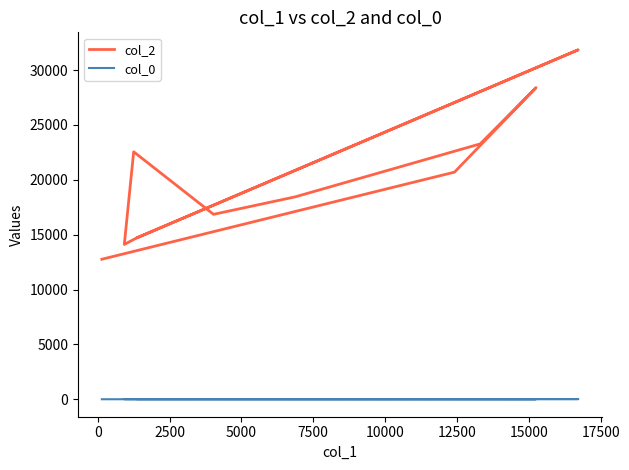

Count the number of categories in the chart.

11